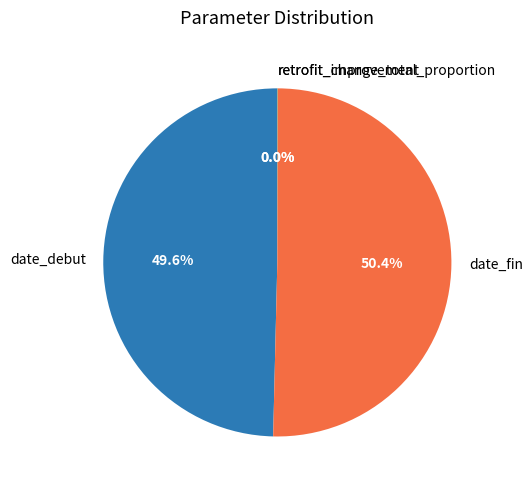

What is the largest slice in the pie chart?

date_fin